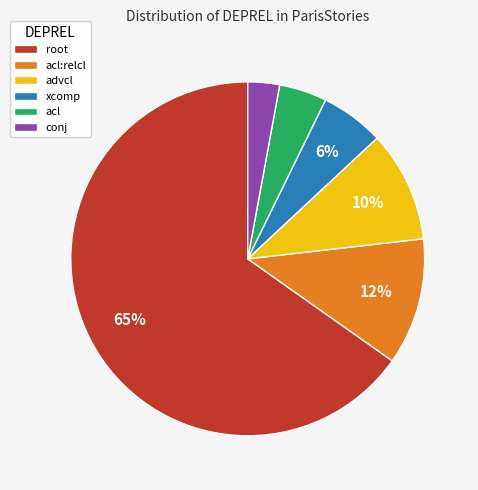

Between advcl and xcomp, which is larger?

advcl